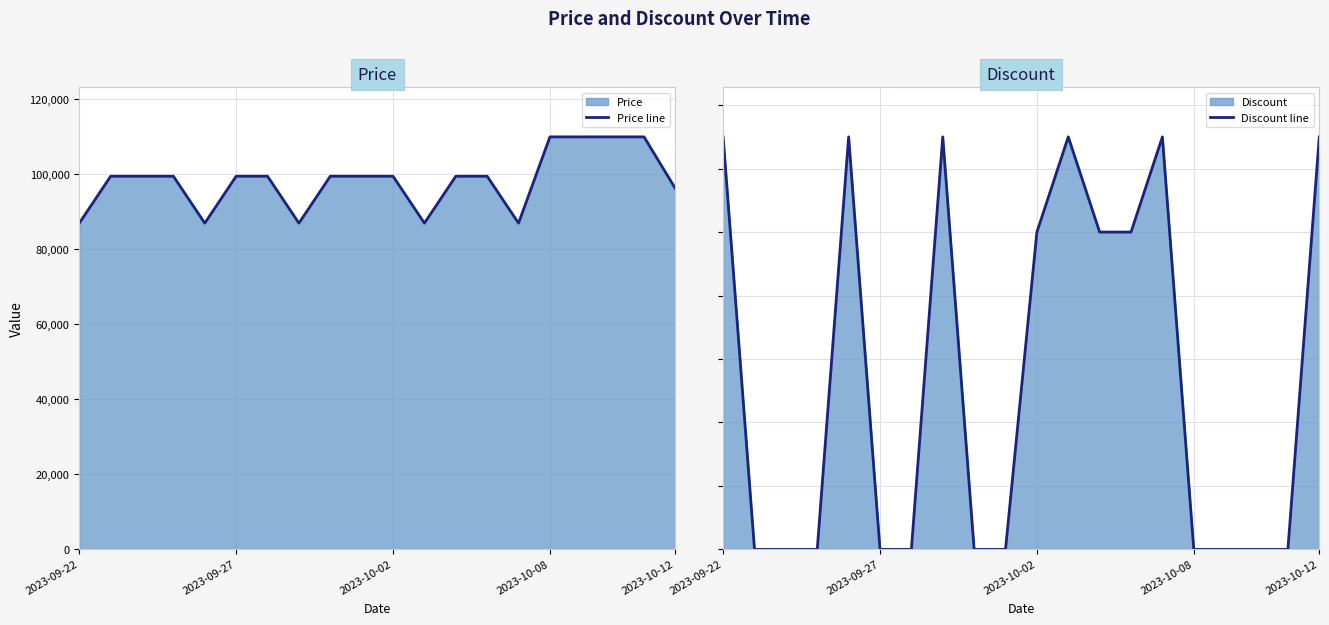

At which label does Discount line reach its peak?

2023-09-22